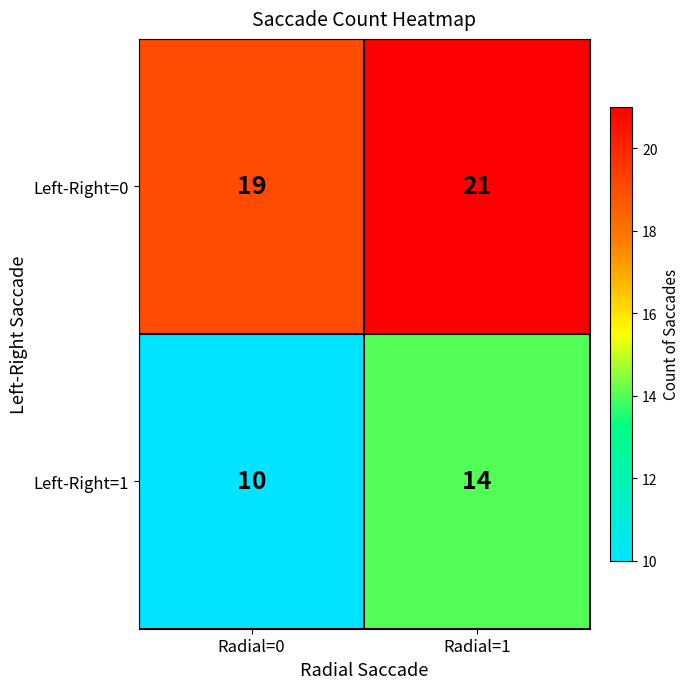

Where is Left-Right=1 nearest to the value 12?

Radial=0